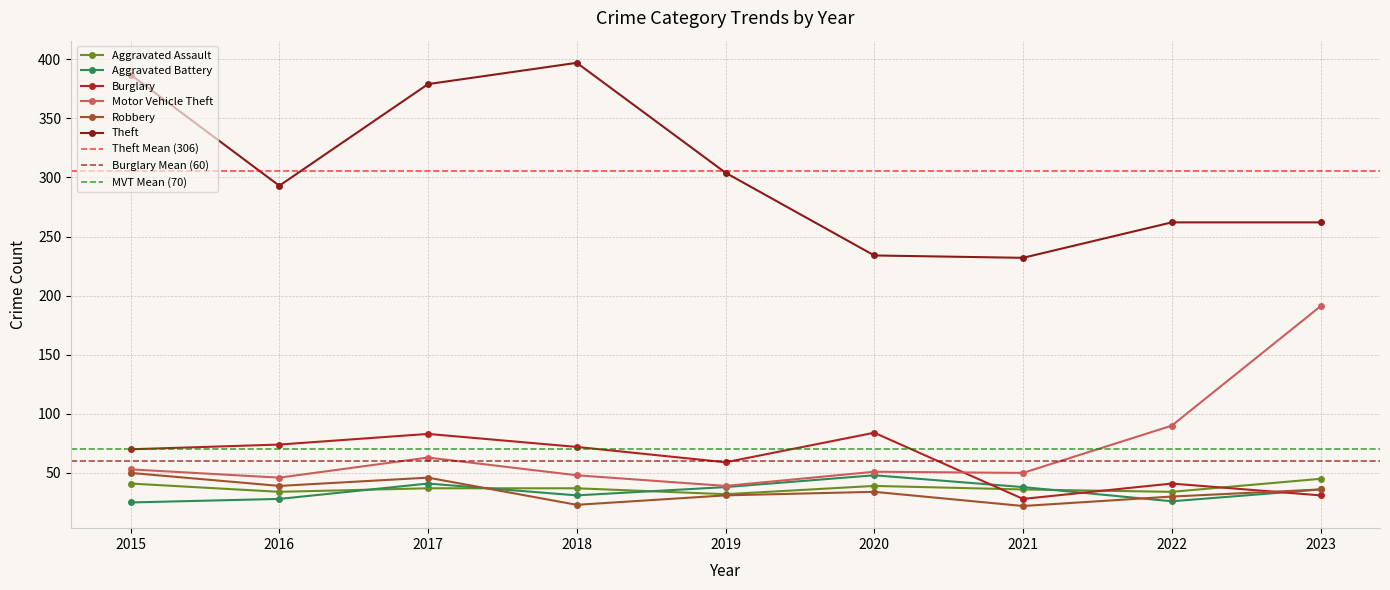

How many lines are shown in the chart?

6